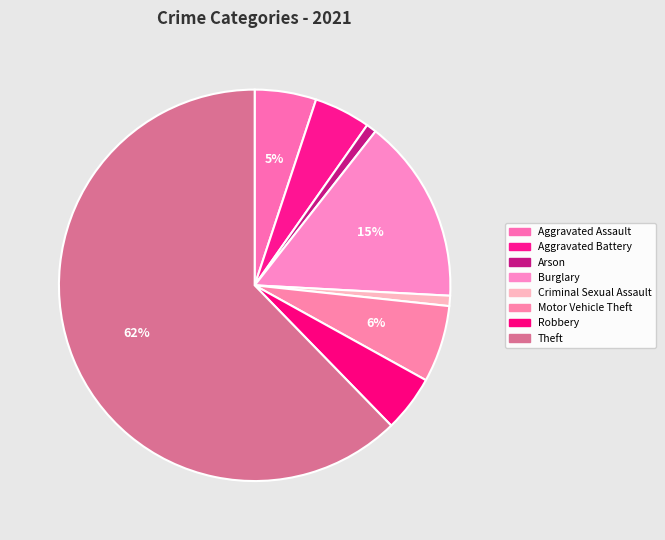

Which slice is the largest?

Theft